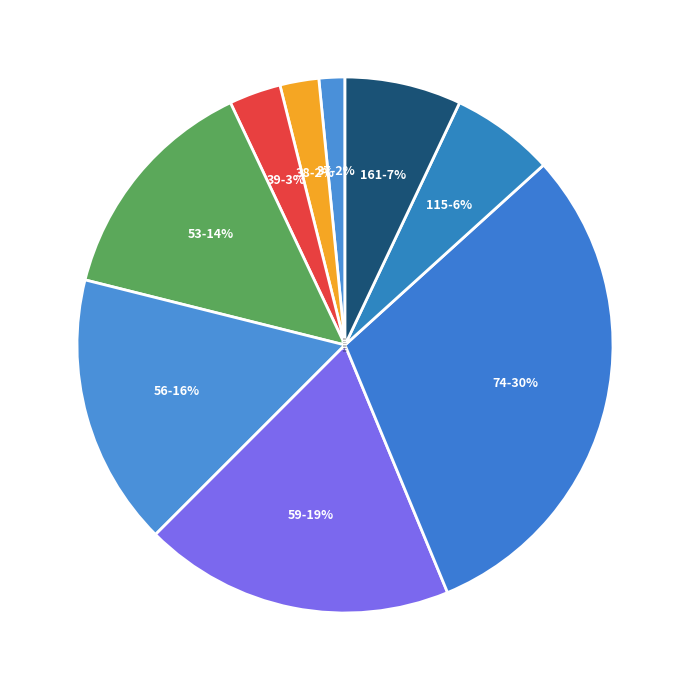

What percentage is the 38 slice, to the nearest percent?

2%